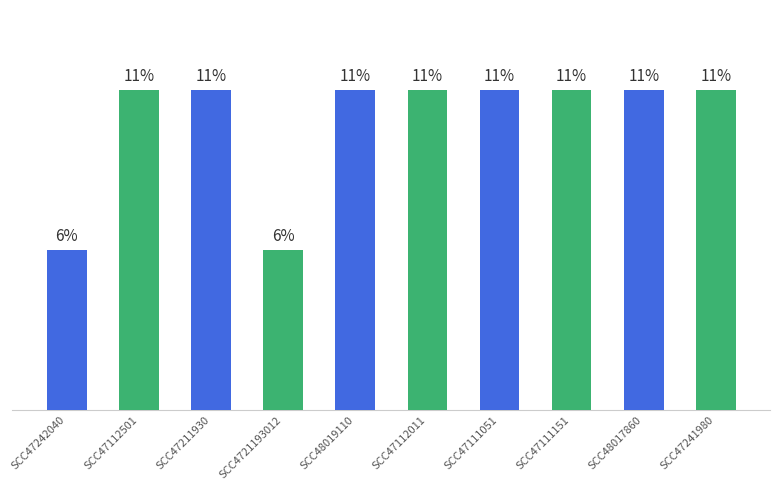

Does the chart contain any negative values?

No